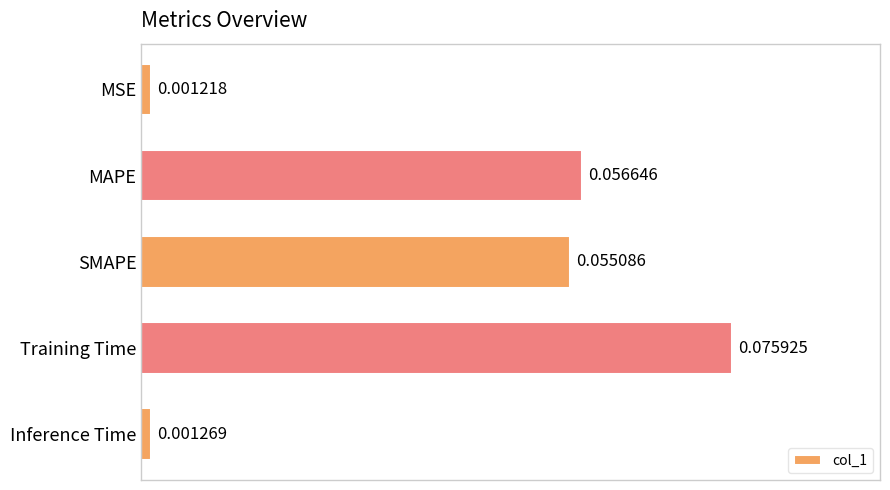

Rank the categories by value from lowest to highest.

MSE, Inference Time, SMAPE, MAPE, Training Time